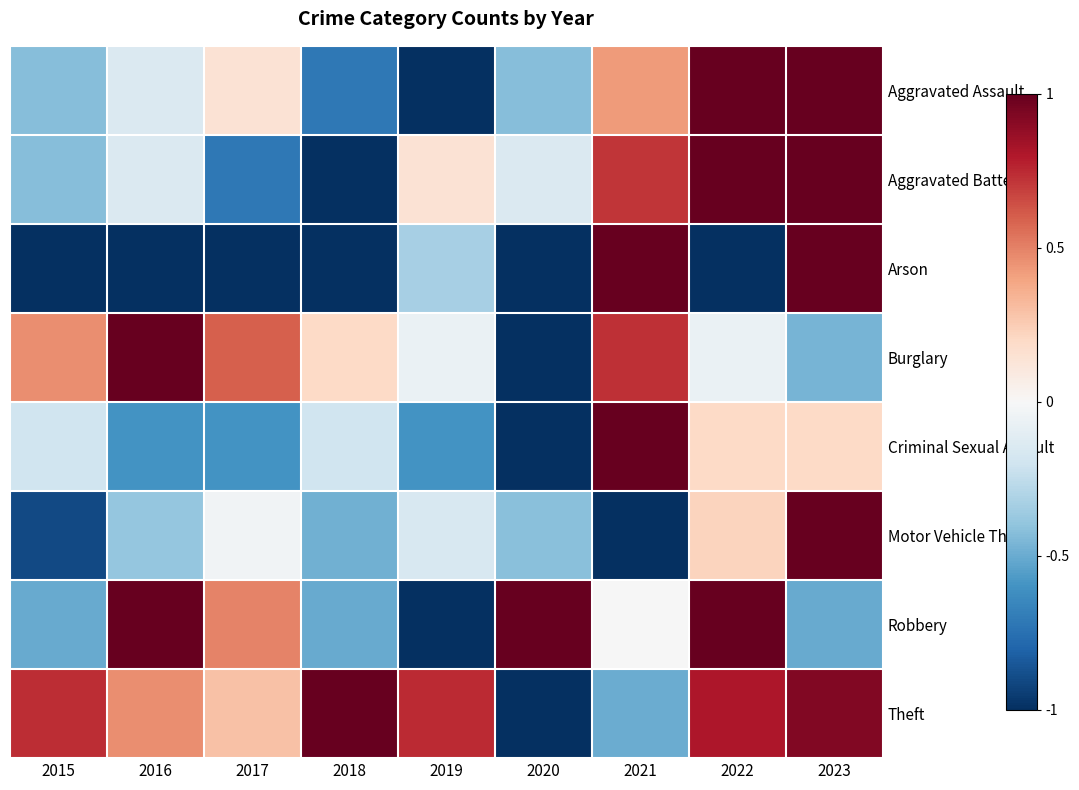

Which series has the largest total across all categories?

Theft